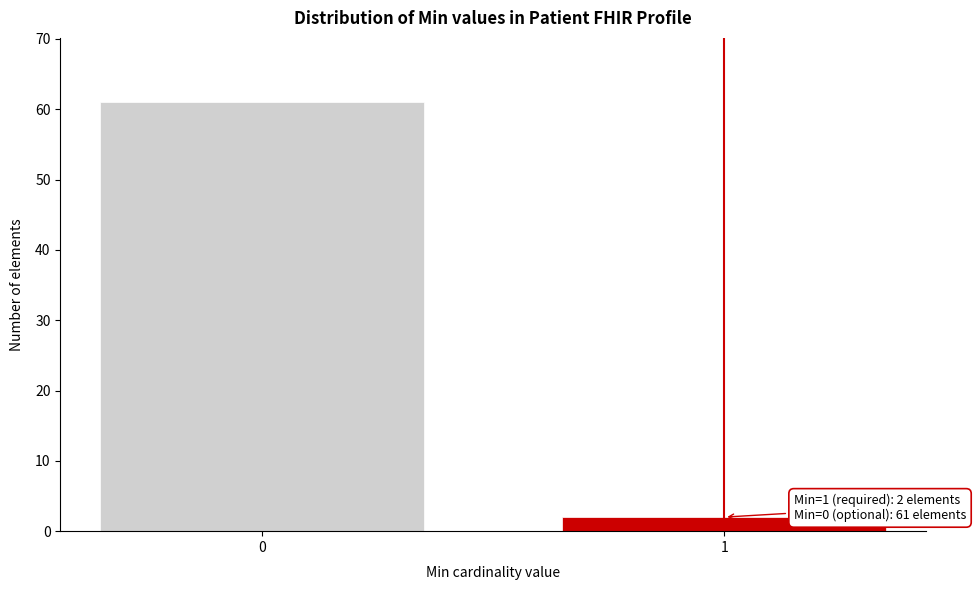

Reading left to right, extract all data points from this chart.

61	2